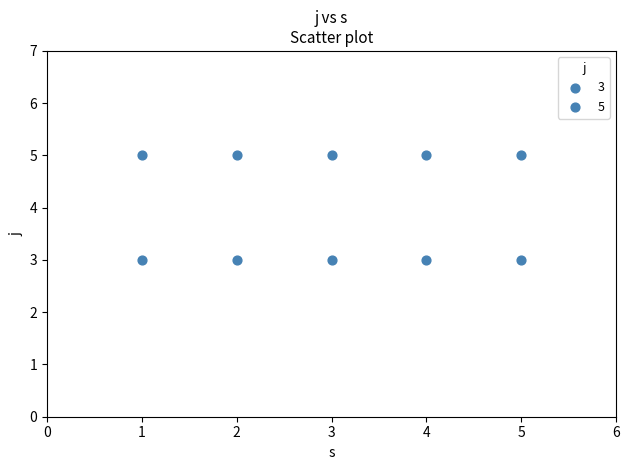

How many data points are displayed?

10